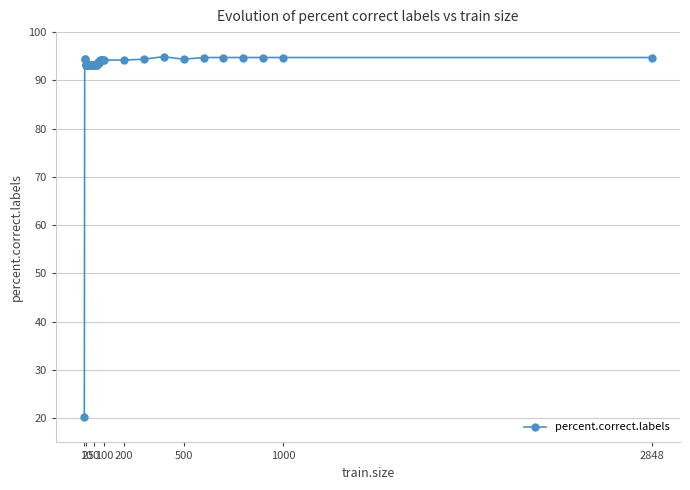

What is the difference between the maximum and second lowest values?

1.8